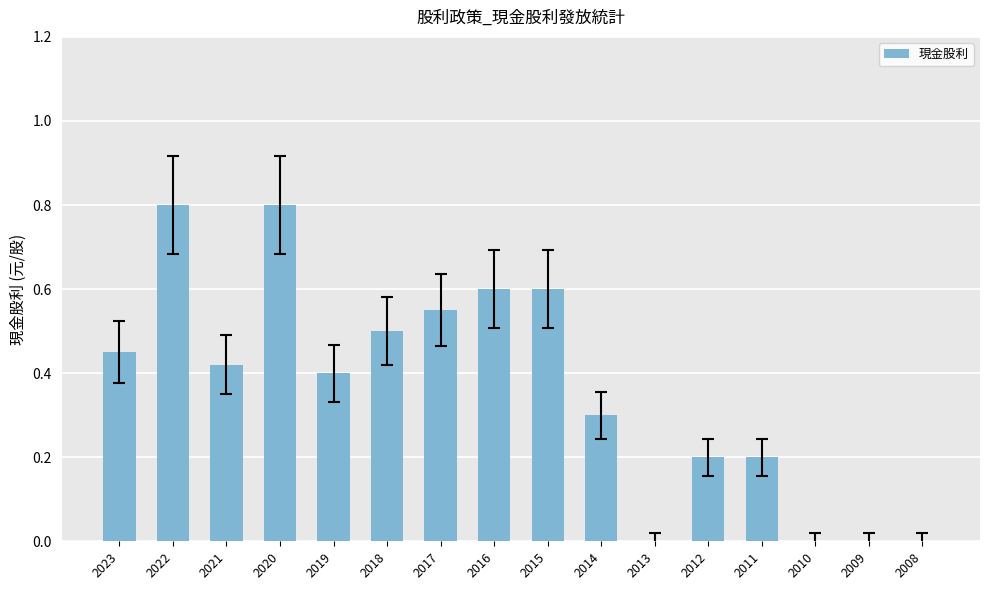

Count the number of categories in the chart.

16